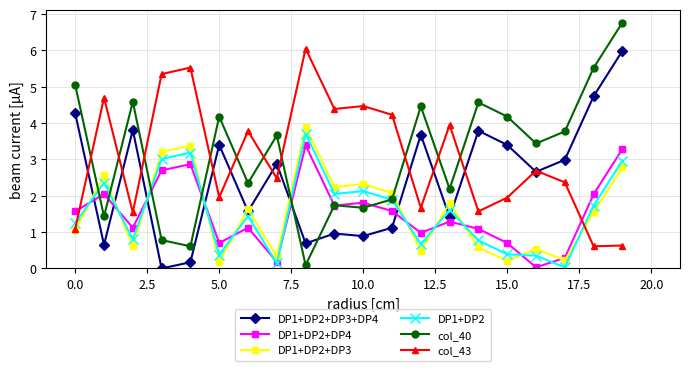

Which series has the largest range (max minus min)?

col_40